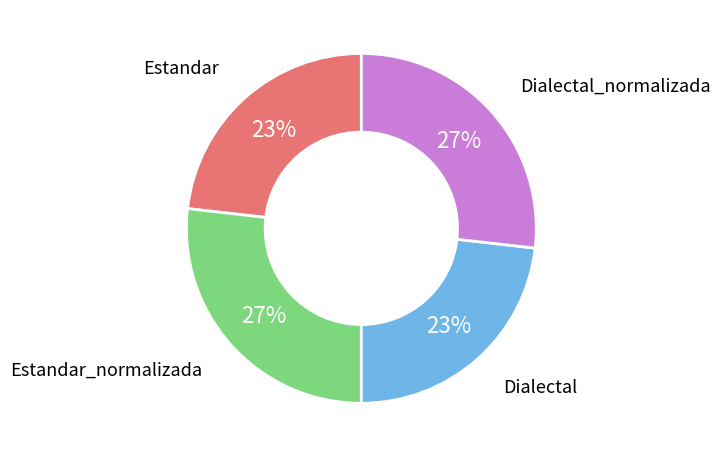

To the nearest percent, what is the difference between the largest and smallest slice percentages?

4%